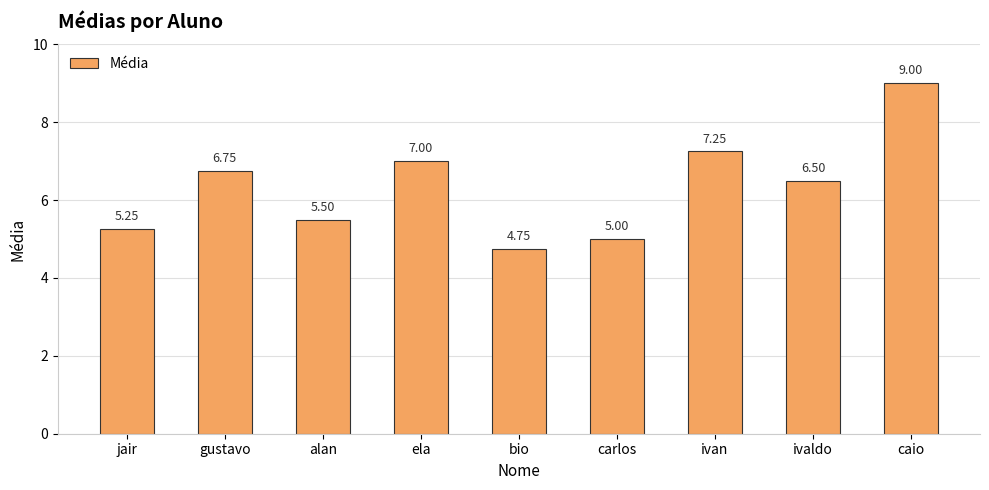

What is the sum of the values at ela and carlos?

12.0